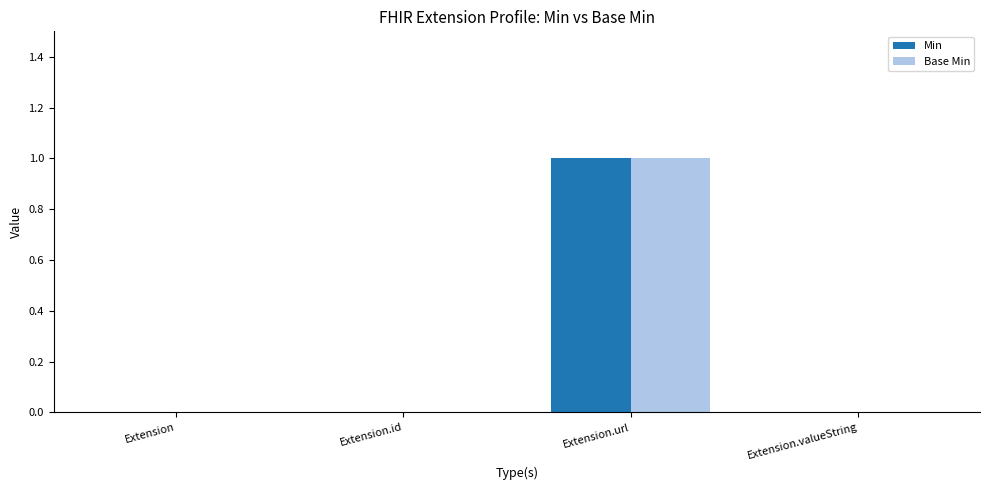

What are all the series names shown in the legend?

Min, Base Min